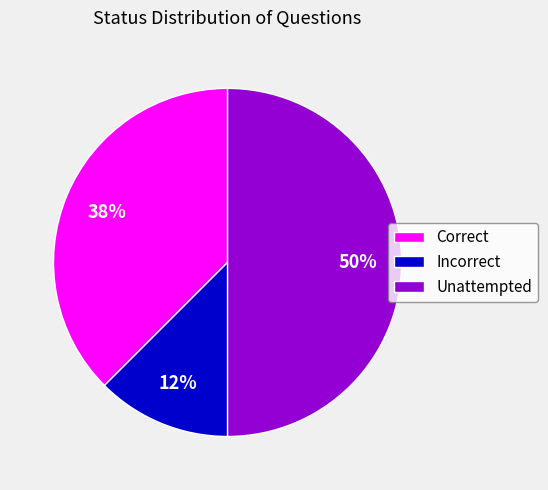

Does Incorrect represent more than half of the total?

No